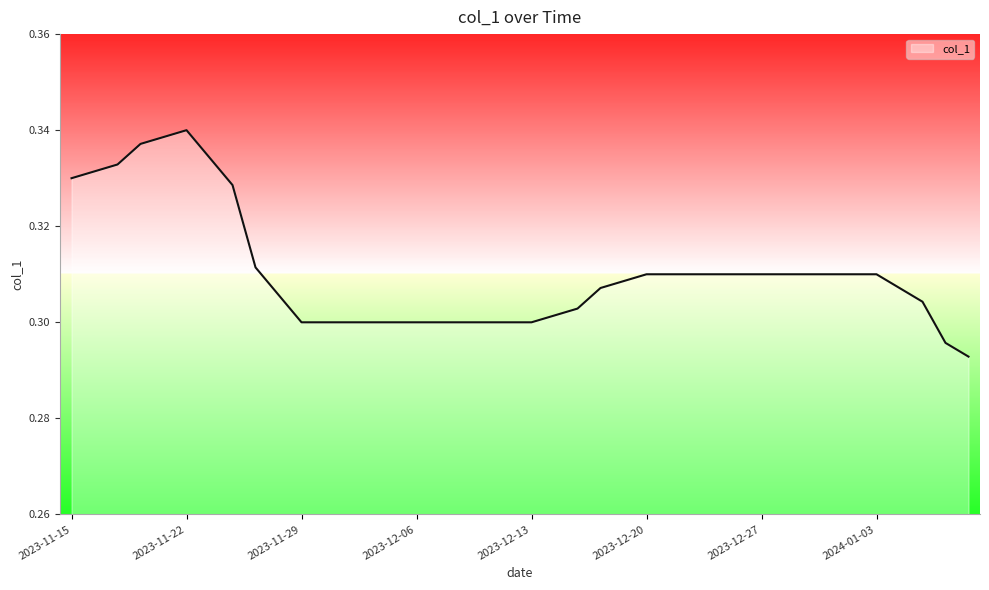

Rank the categories by value from lowest to highest.

2024-01-09, 2024-01-08, 2023-11-29, 2023-11-30, 2023-12-01, 2023-12-04, 2023-12-05, 2023-12-06, 2023-12-07, 2023-12-08, 2023-12-11, 2023-12-12, 2023-12-13, 2023-12-14, 2023-12-15, 2024-01-05, 2023-11-28, 2023-12-18, 2024-01-04, 2023-12-19, 2024-01-03, 2023-12-20, 2023-12-21, 2023-12-22, 2023-12-25, 2023-12-26, 2023-12-27, 2023-12-28, 2023-12-29, 2024-01-01, 2024-01-02, 2023-11-27, 2023-11-24, 2023-11-15, 2023-11-16, 2023-11-17, 2023-11-23, 2023-11-20, 2023-11-21, 2023-11-22